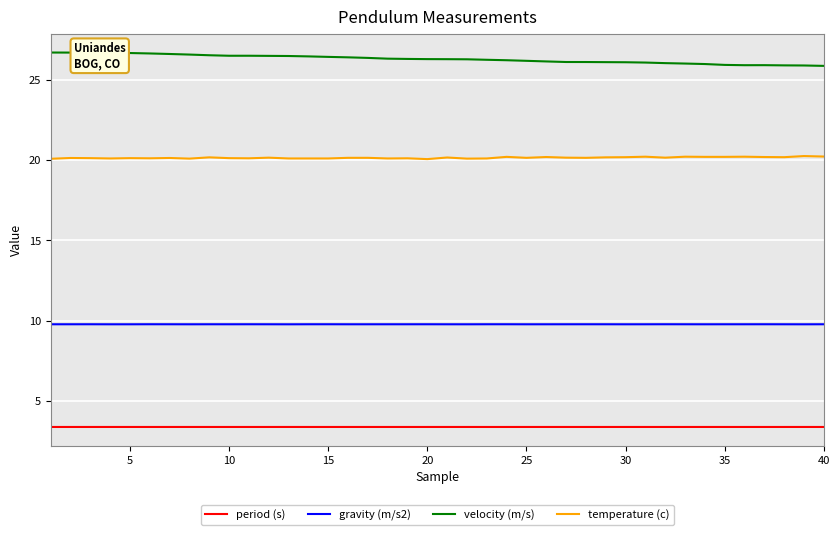

Which series has the largest total across all categories?

velocity (m/s)